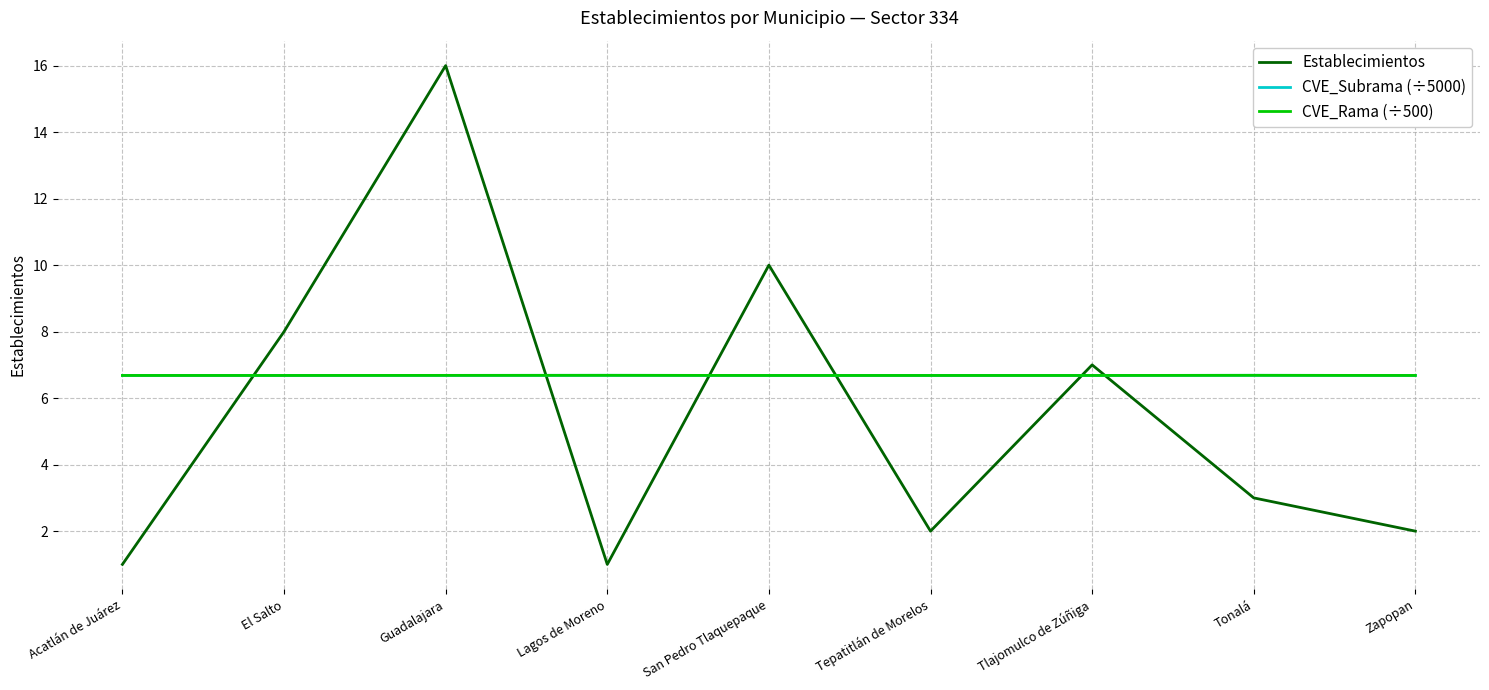

What is the spread (max minus min) of values at Tepatitlán de Morelos?

4.7